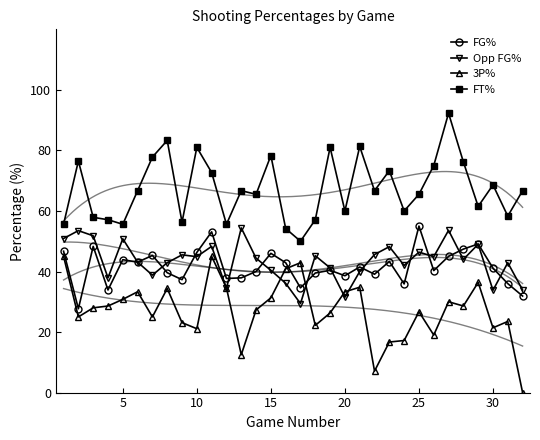

What is the maximum value for 3P%?

45.0